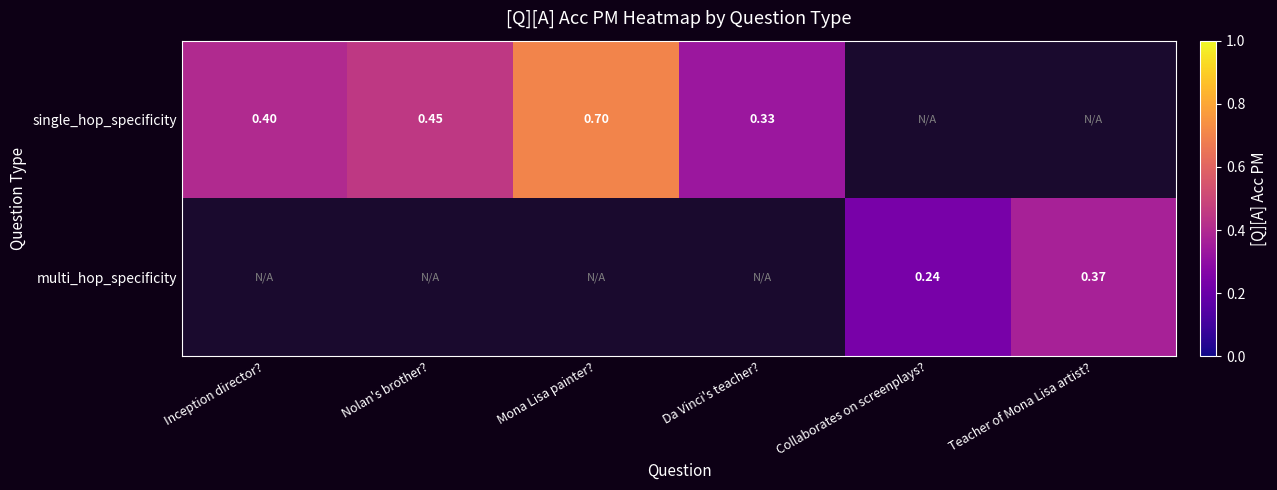

How many categories are shown in the chart?

6